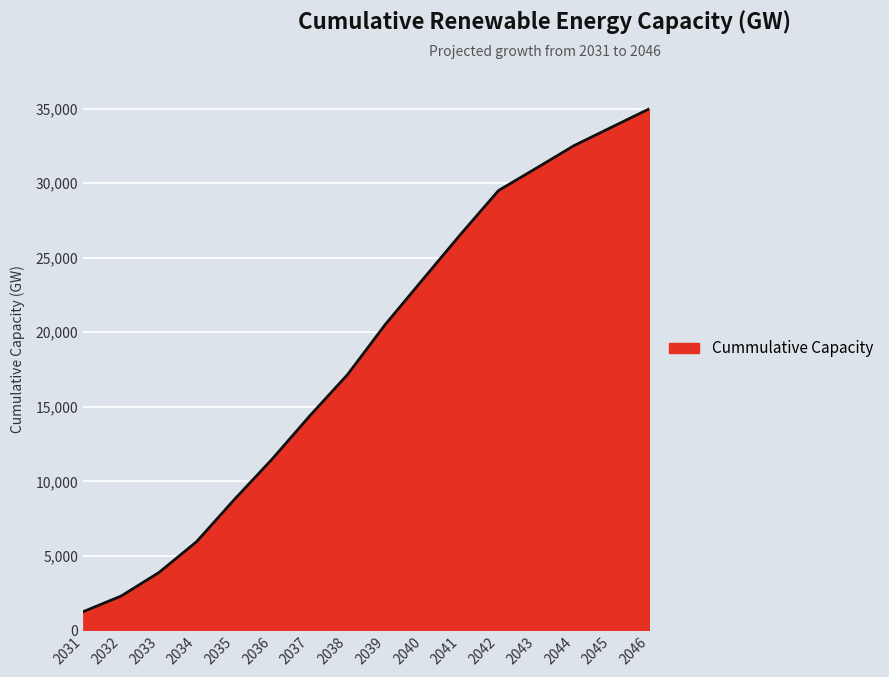

List the labels in order of value, largest first.

2046, 2045, 2044, 2043, 2042, 2041, 2040, 2039, 2038, 2037, 2036, 2035, 2034, 2033, 2032, 2031